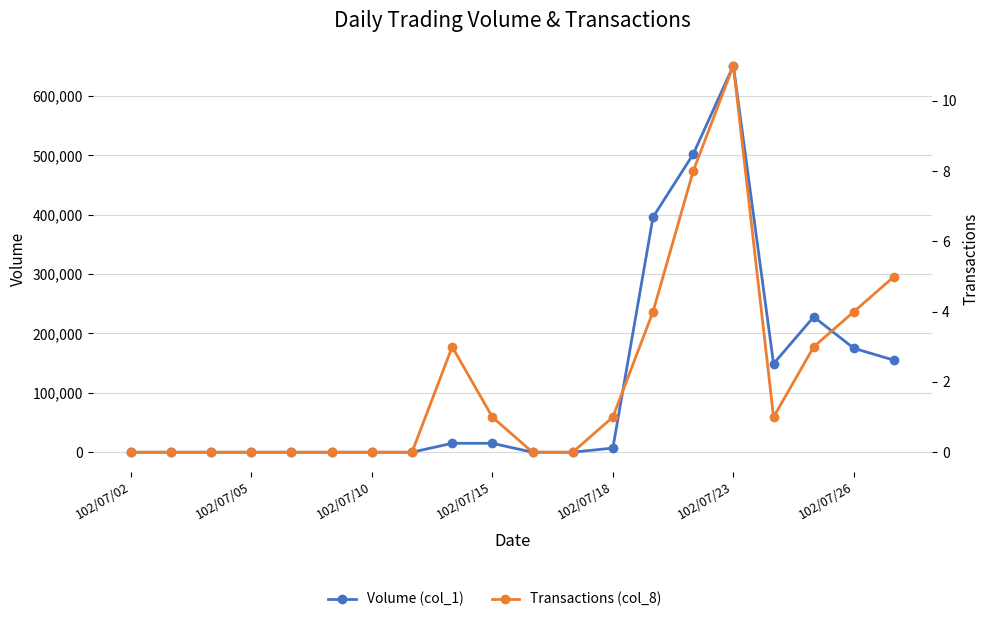

How many lines are shown in the chart?

2